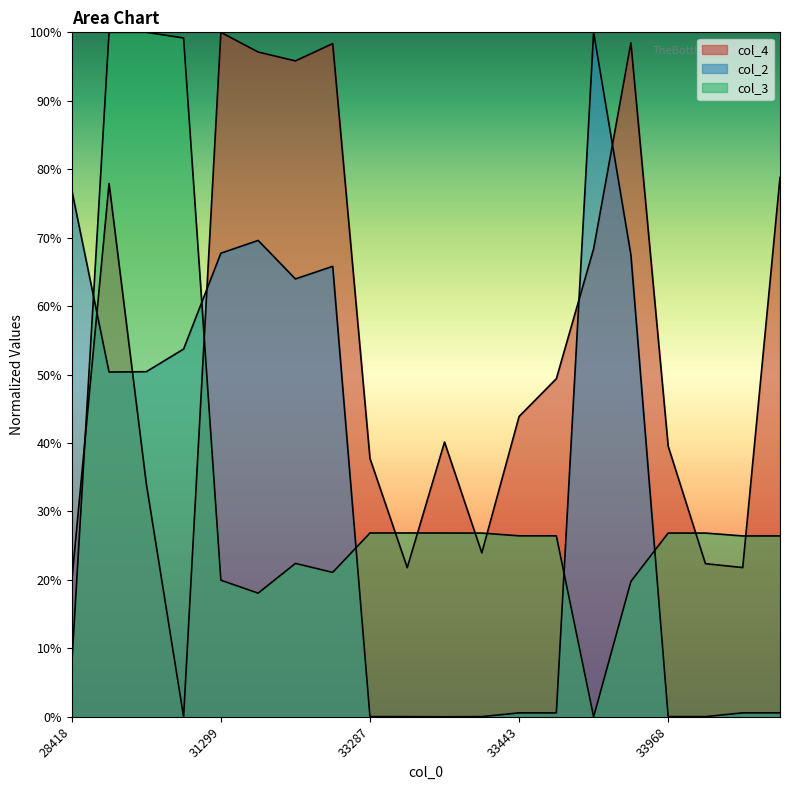

How many times do col_3 and col_4 cross each other?

8